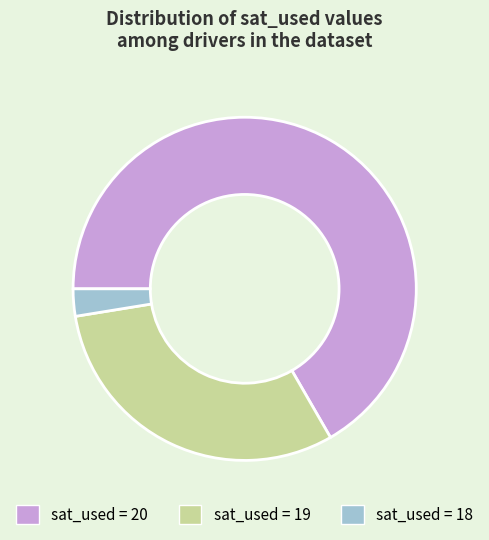

Is there a majority slice in this chart?

Yes